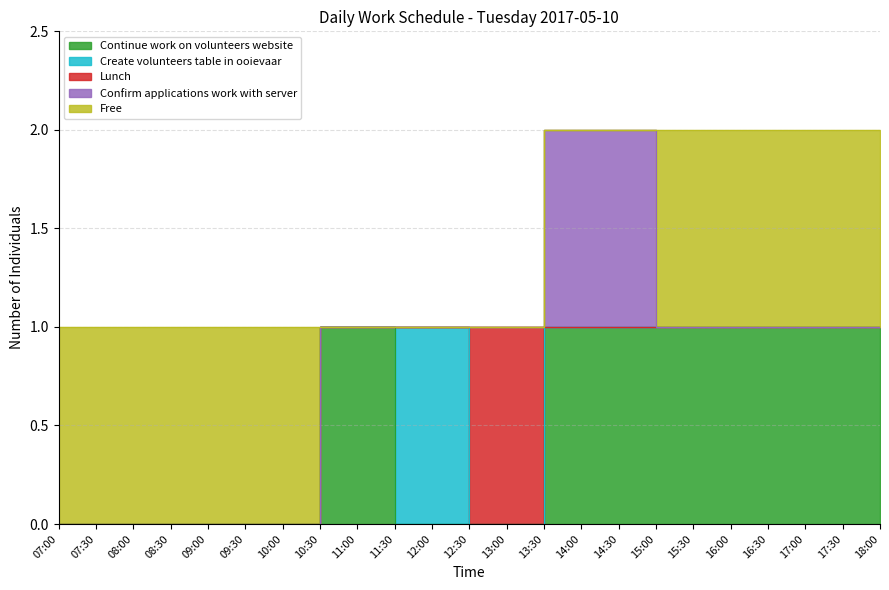

What is the label of the 9th point from the left?

11:00